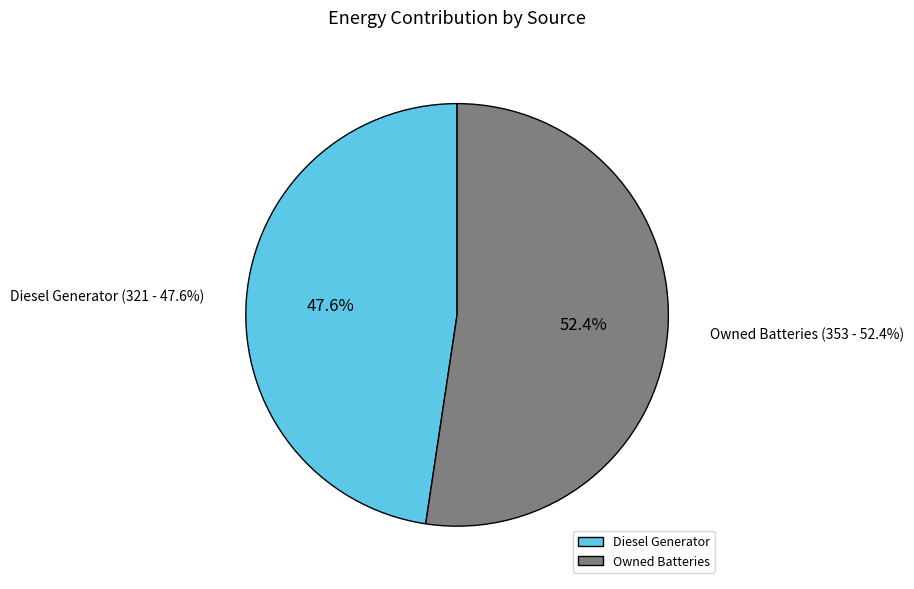

Count the number of slices in the pie.

3